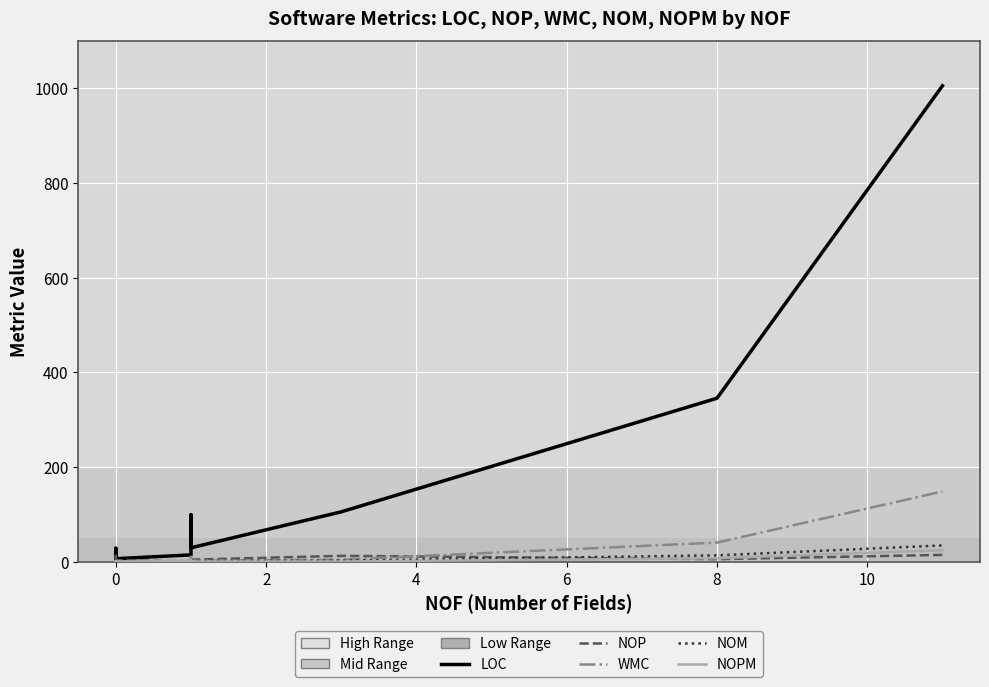

What is the difference between the second highest and minimum values in the NOPM series?

7